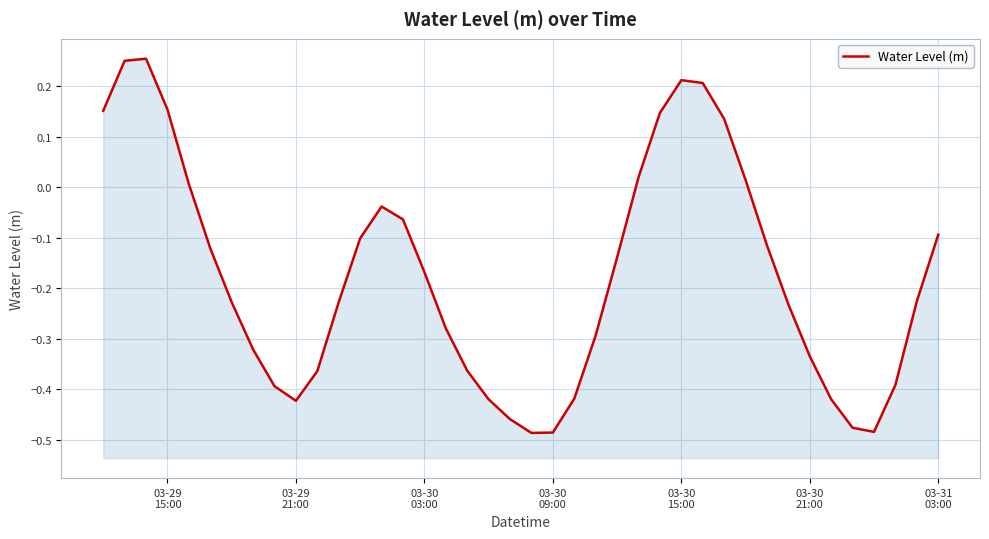

How many values are below zero?

29